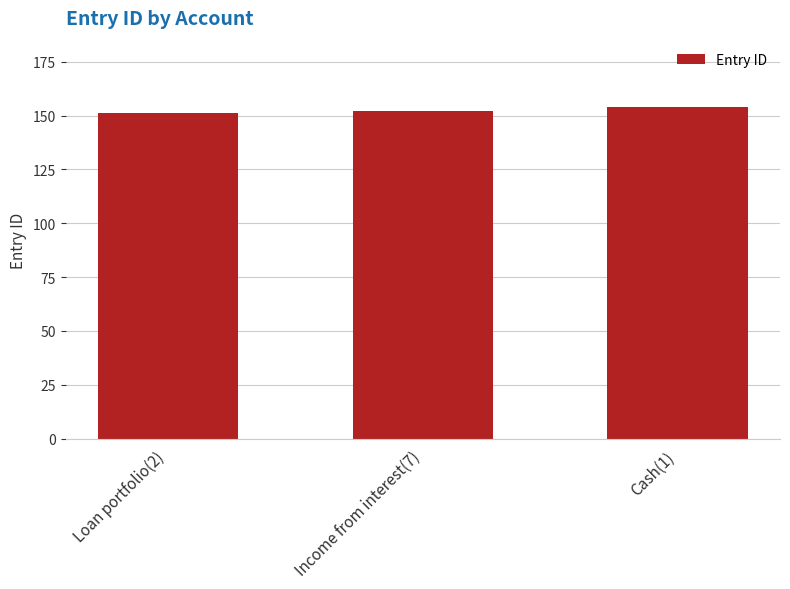

The chart shows a value of 37 at Income from interest(7). True or false?

False